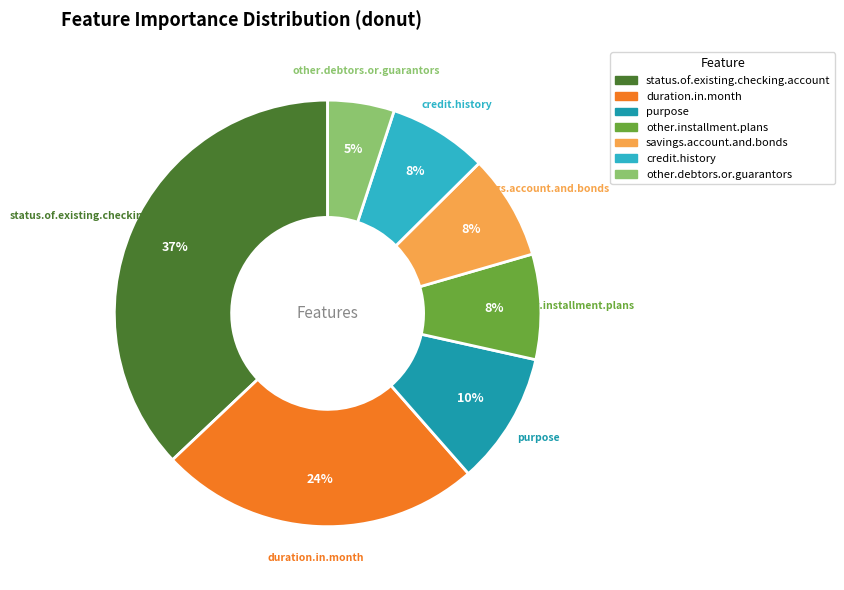

Which slice is the smallest?

other.debtors.or.guarantors